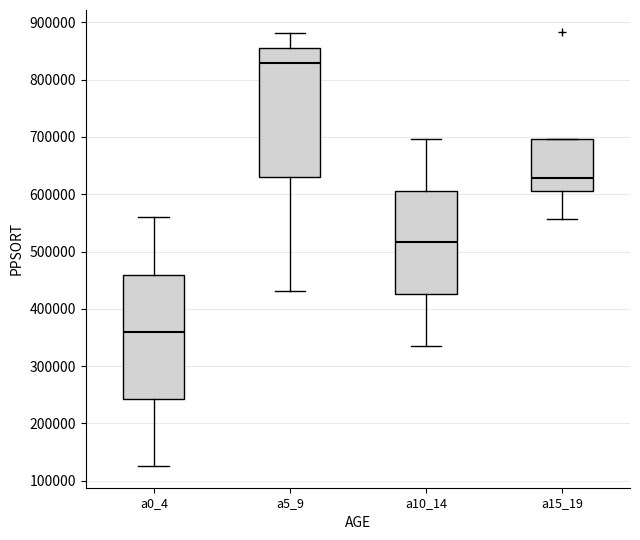

Where does the upper whisker of the box for a0_4 end on the y-axis? The values are not printed on the chart, so give them approximately, as read against the axis.

560000